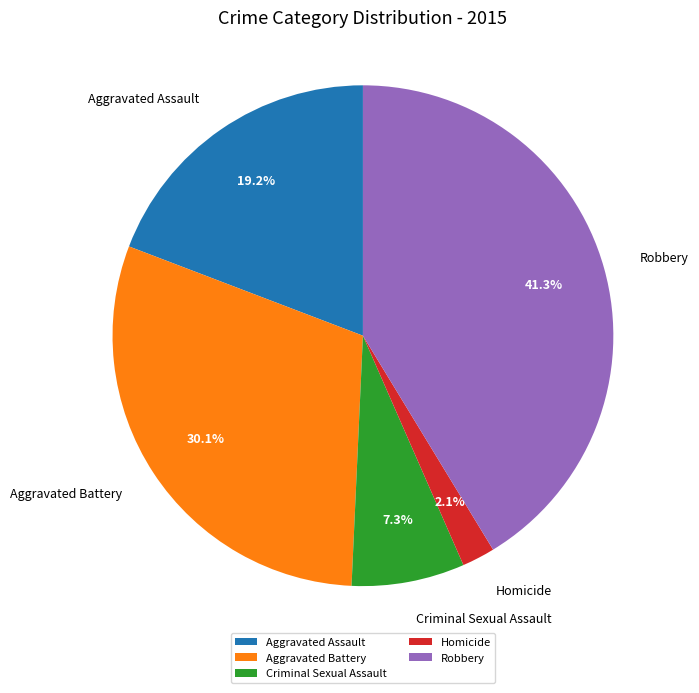

True or false: Robbery accounts for 41% of the total.

True